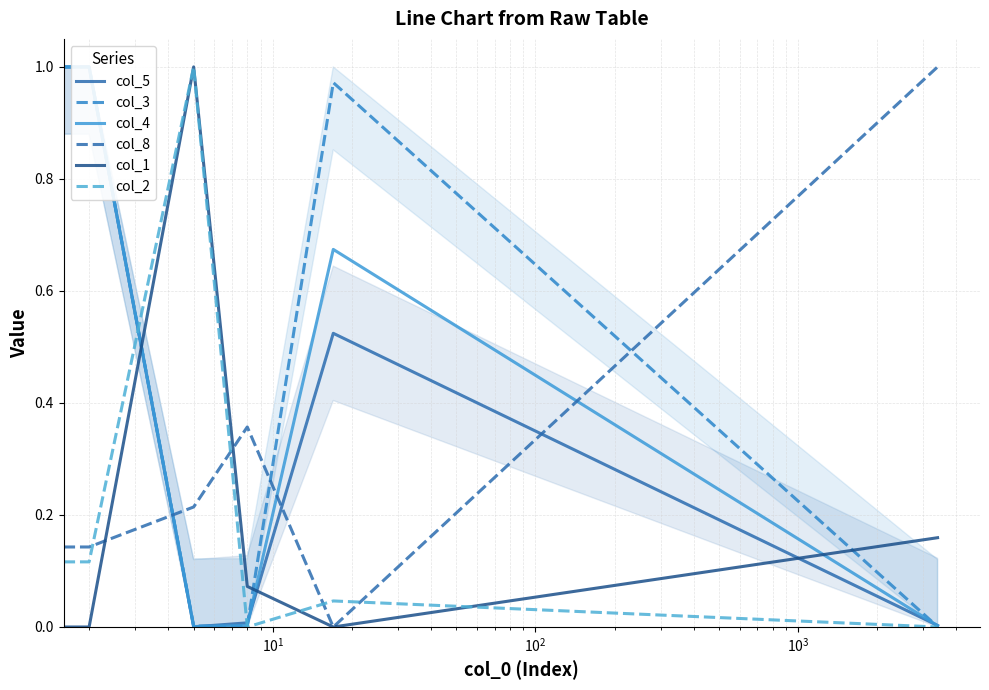

Rank the series by their maximum value, from lowest to highest.

col_5, col_3, col_4, col_8, col_1, col_2